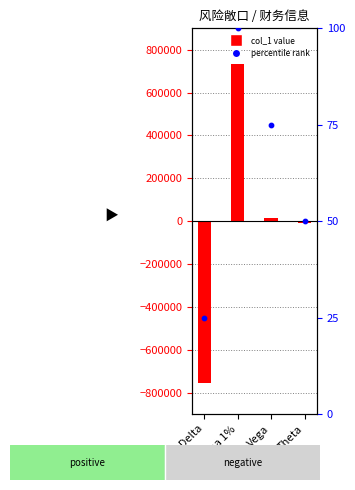

At how many categories does at least one series exceed 252465?

1